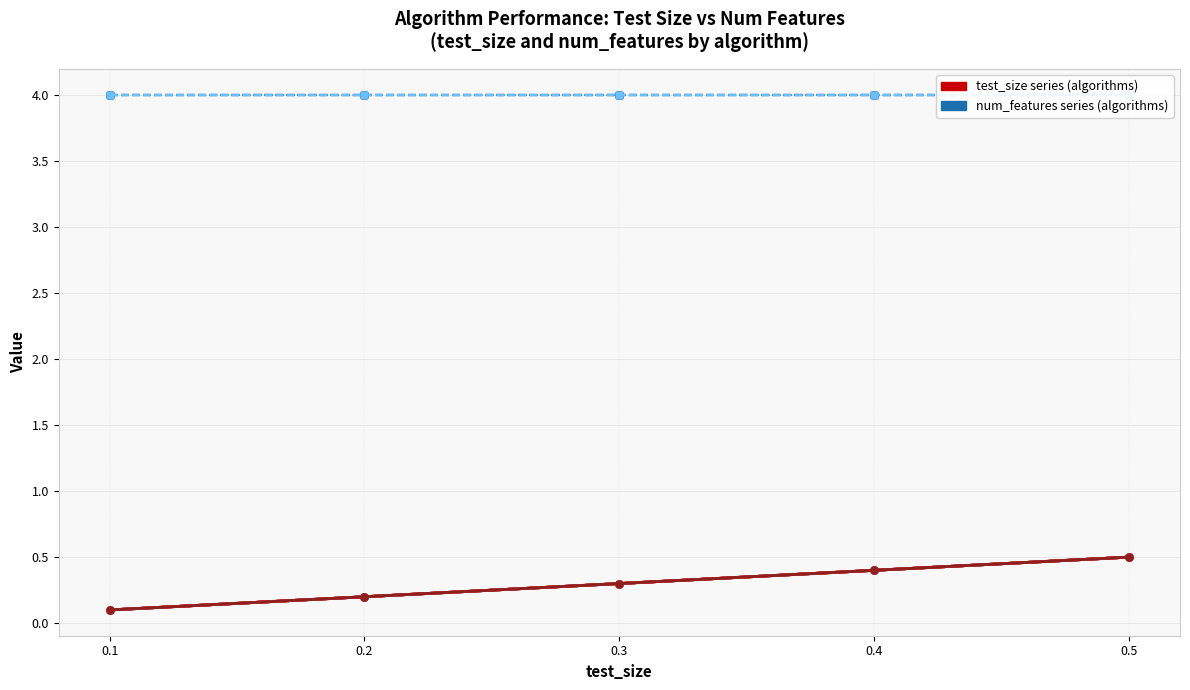

Is this an area chart (filled region under the line)?

No